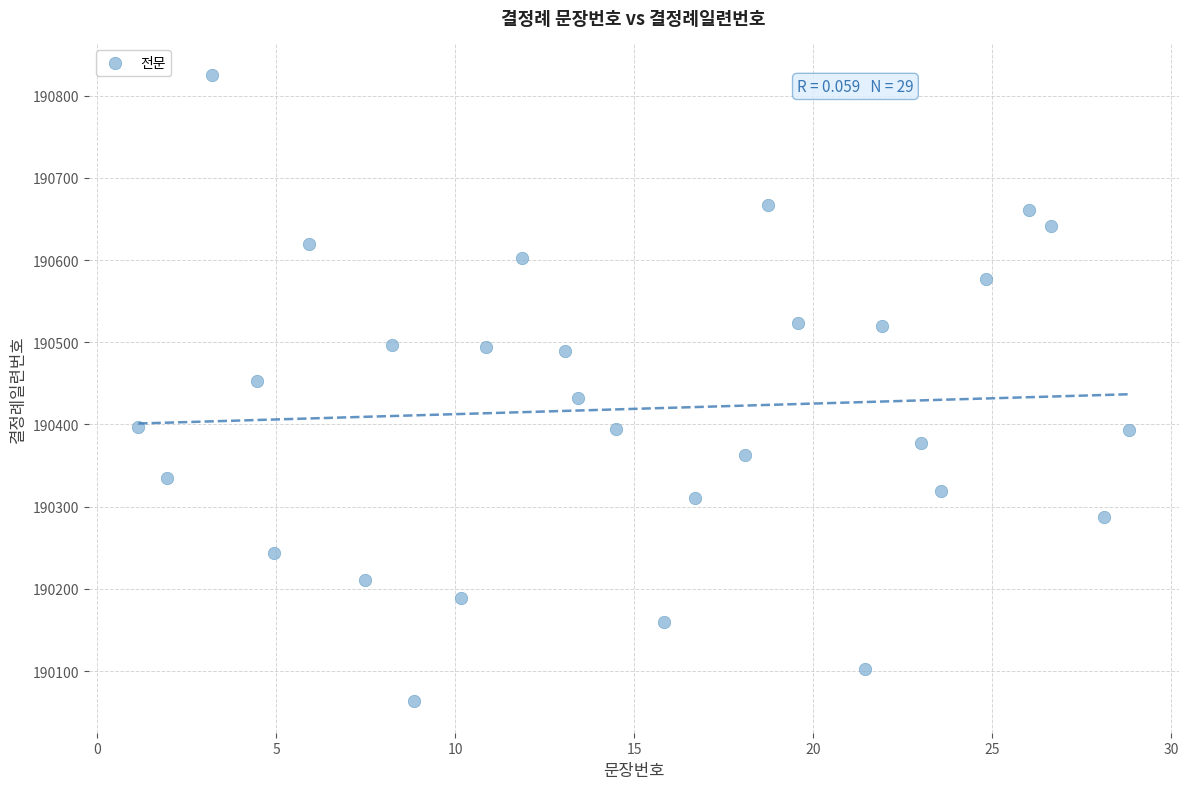

What is the range of X values (max minus min)?

27.7